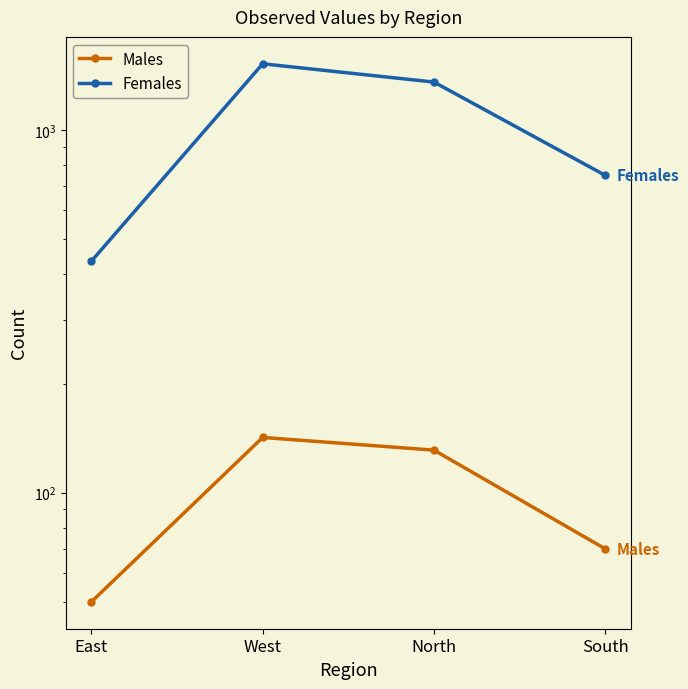

True or false: Males has a value of 93 at West.

False